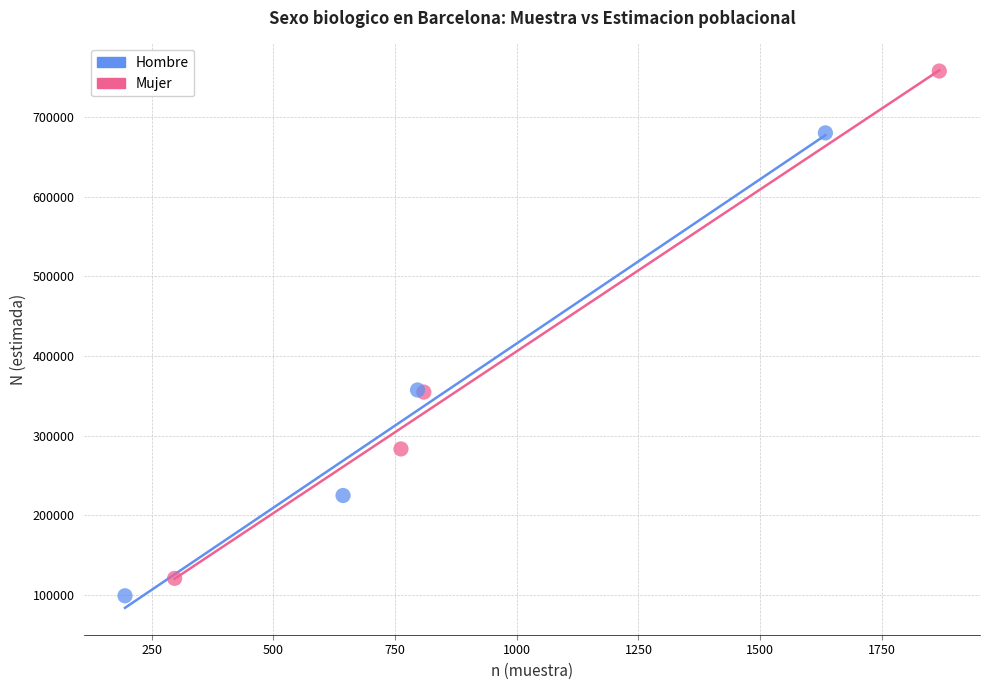

Which series has the widest spread of Y values?

Mujer